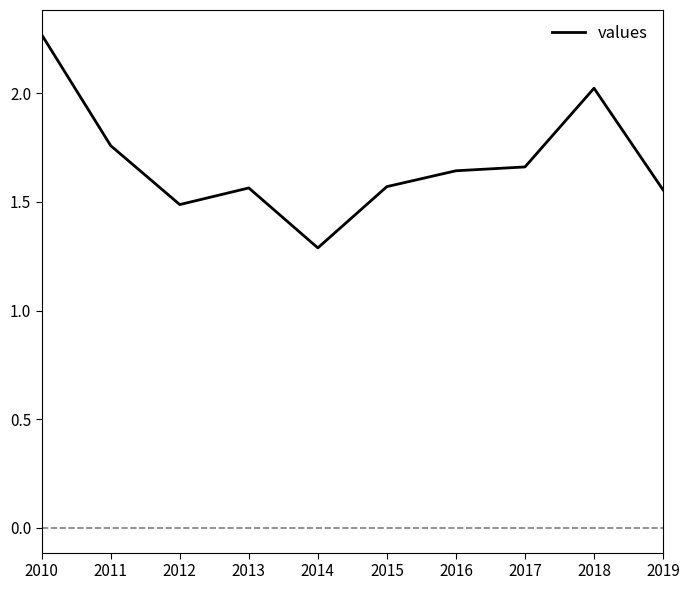

At which category does the chart reach its minimum across all series?

2014